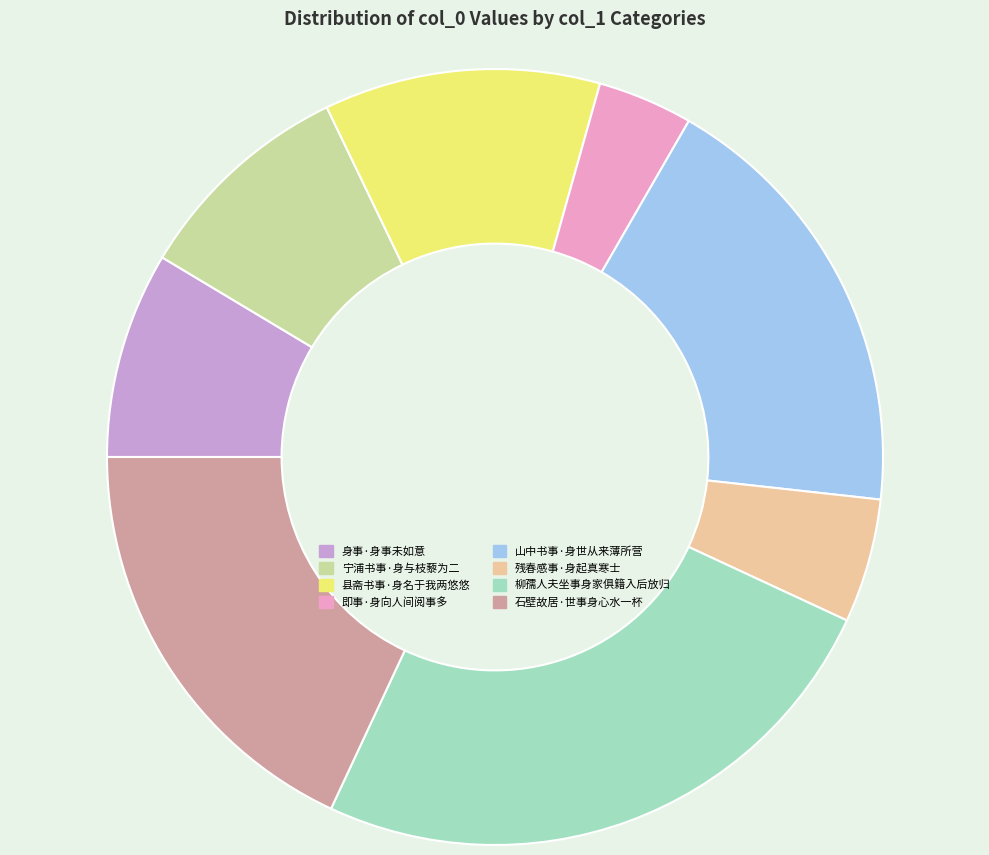

How many segments does this pie chart have?

8